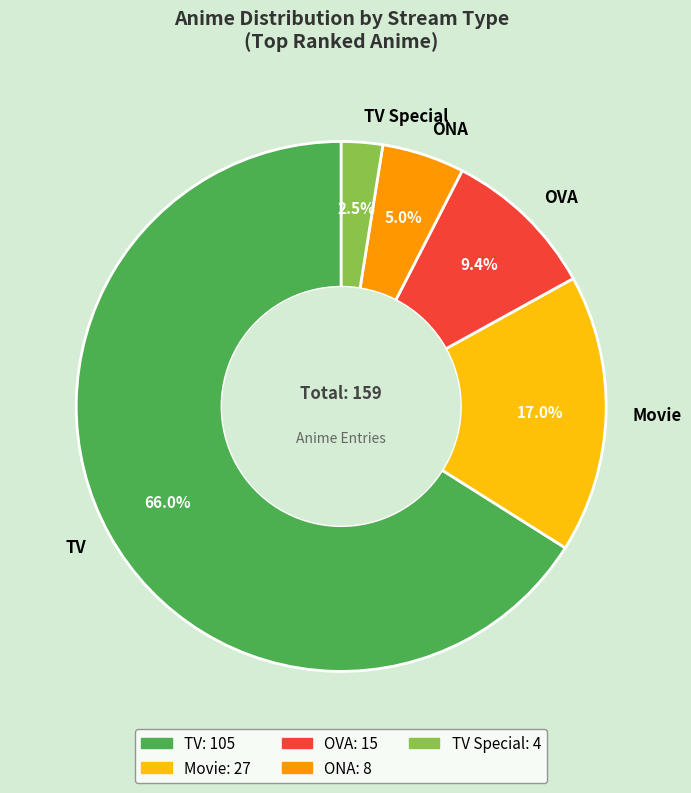

Does OVA account for over 50% of the chart?

No